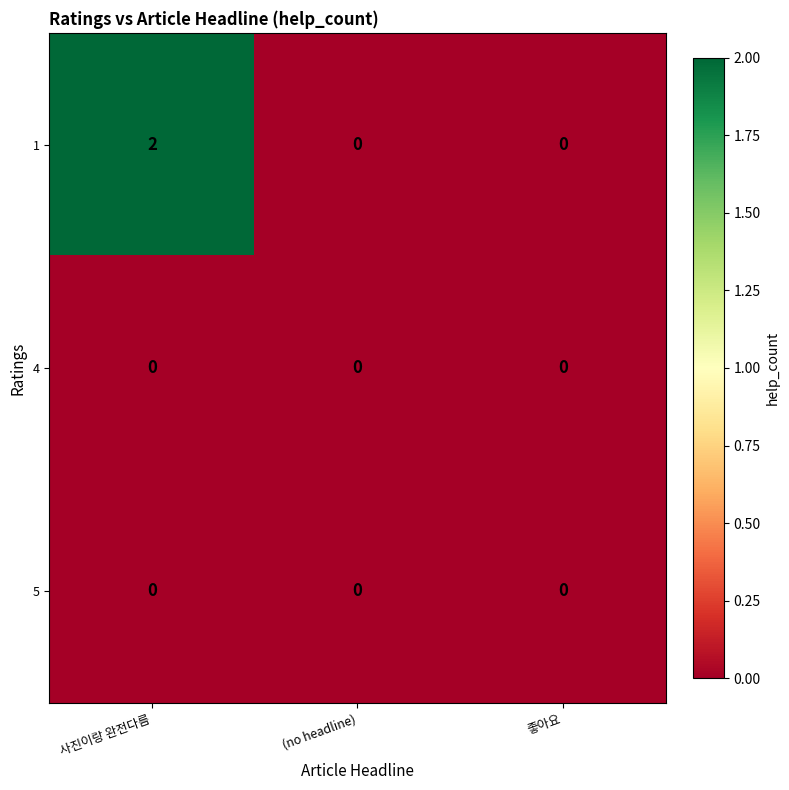

At which category is the sum across all series the highest?

사진이랑 완전다름